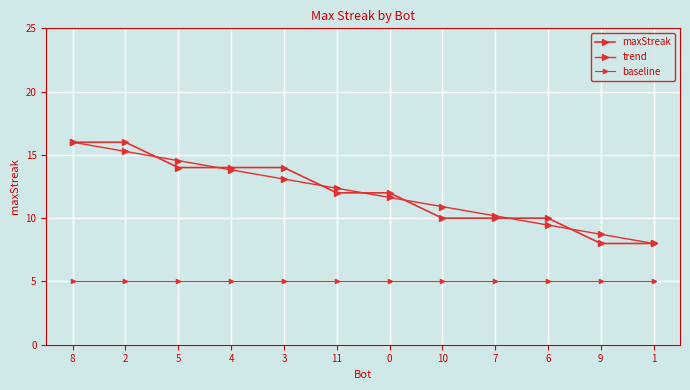

Rank the categories by trend value from highest to lowest.

8, 2, 5, 4, 3, 11, 0, 10, 7, 6, 9, 1